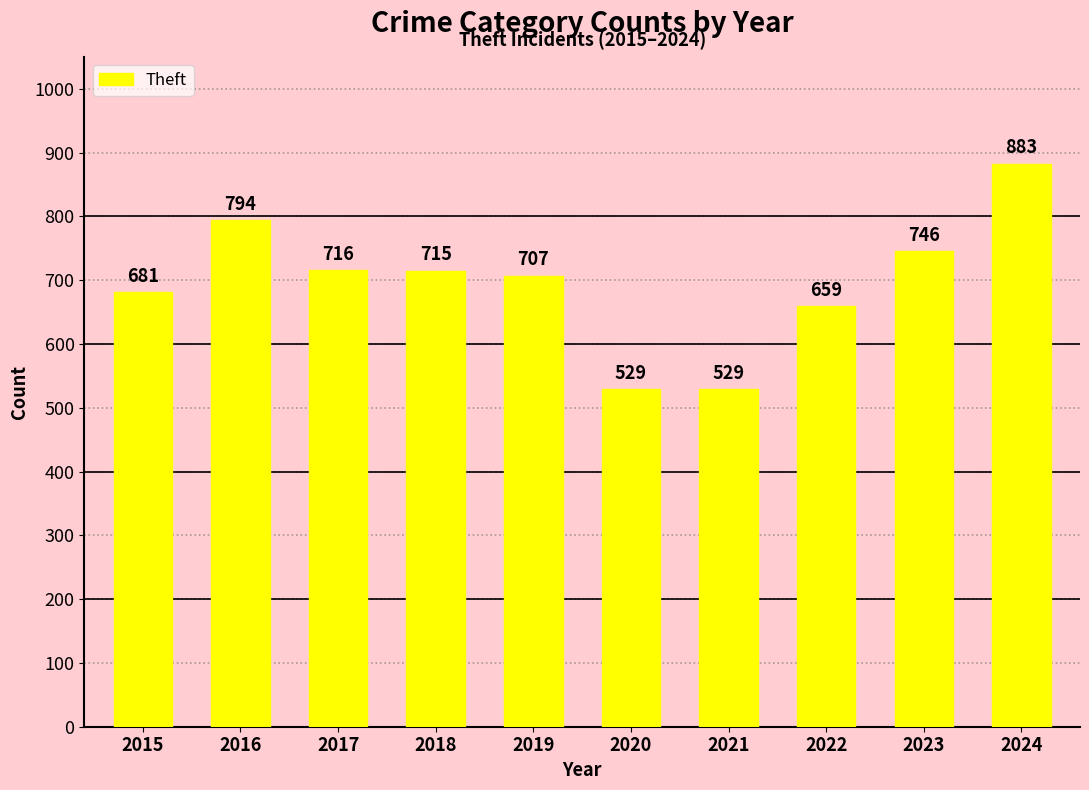

How many bars are there in total?

10